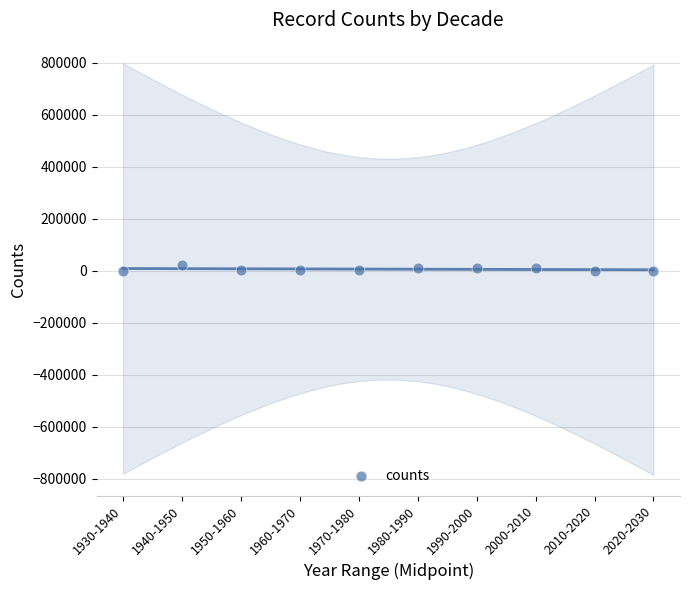

What is the range of X values (max minus min)?

90